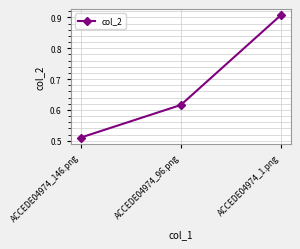

What is the sum of all values?

2.0